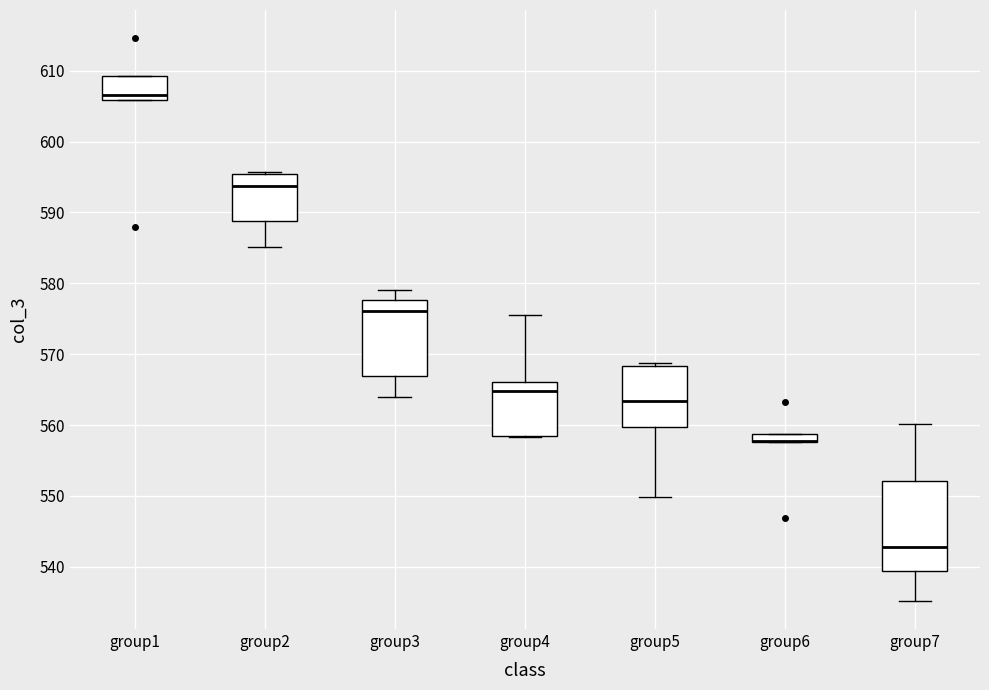

Where does the median line of the box for group3 sit on the y-axis? The values are not printed on the chart, so give them approximately, as read against the axis.

576